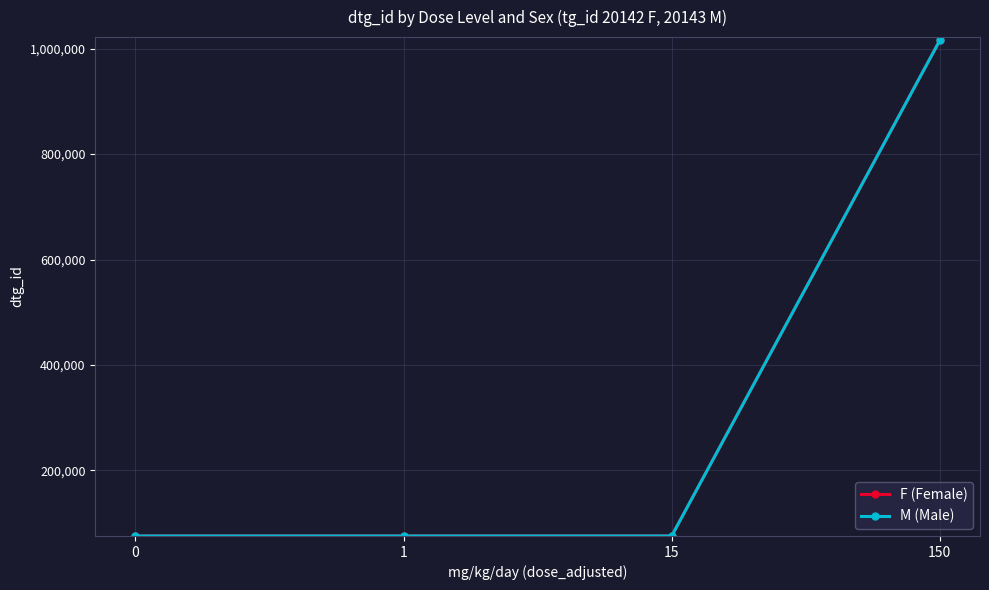

The value of F (Female) at 1 is 75499. True or false?

True